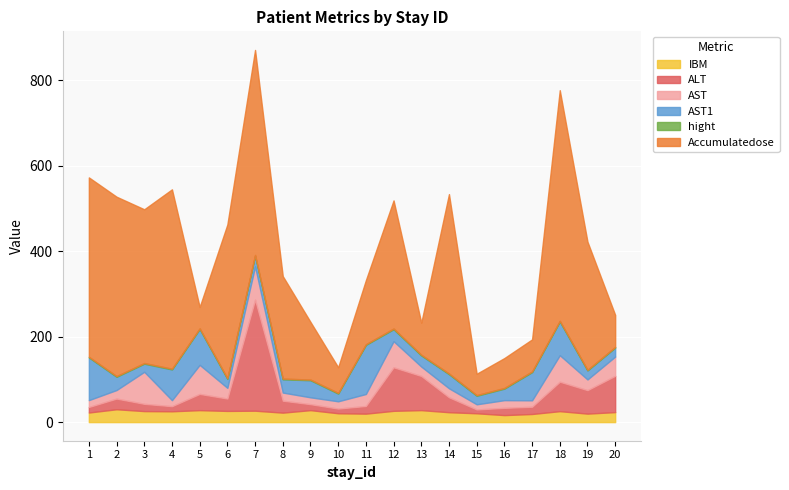

Read the ALT value at 10.

11.0